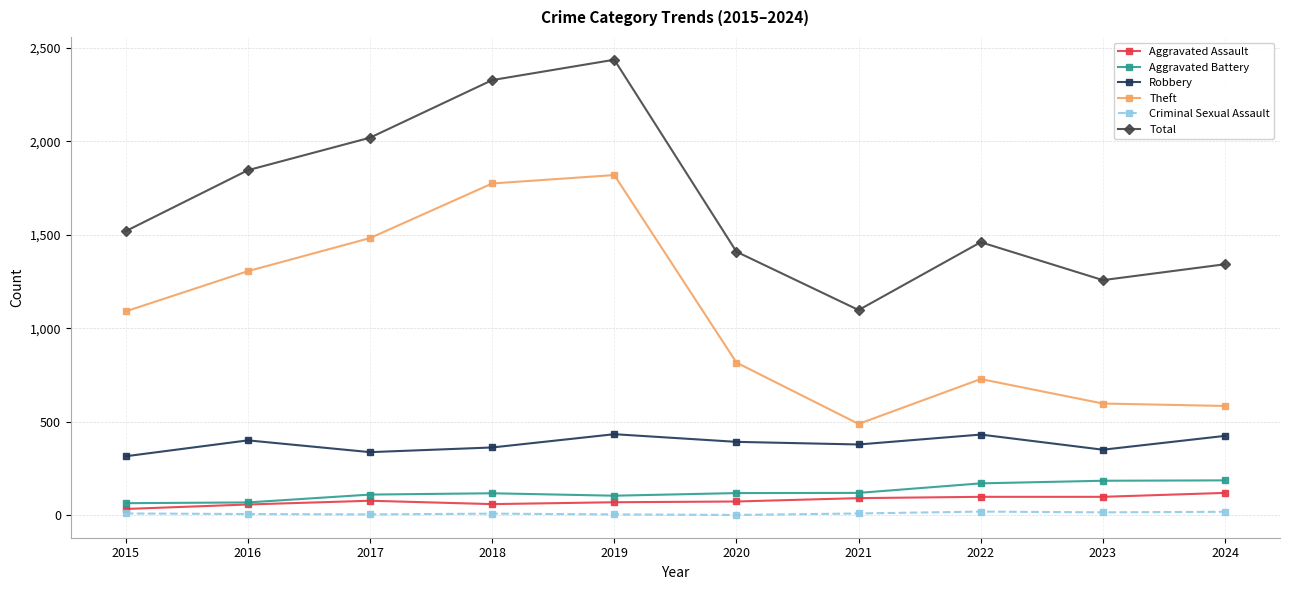

What are all the series names shown in the legend?

Aggravated Assault, Aggravated Battery, Robbery, Theft, Criminal Sexual Assault, Total